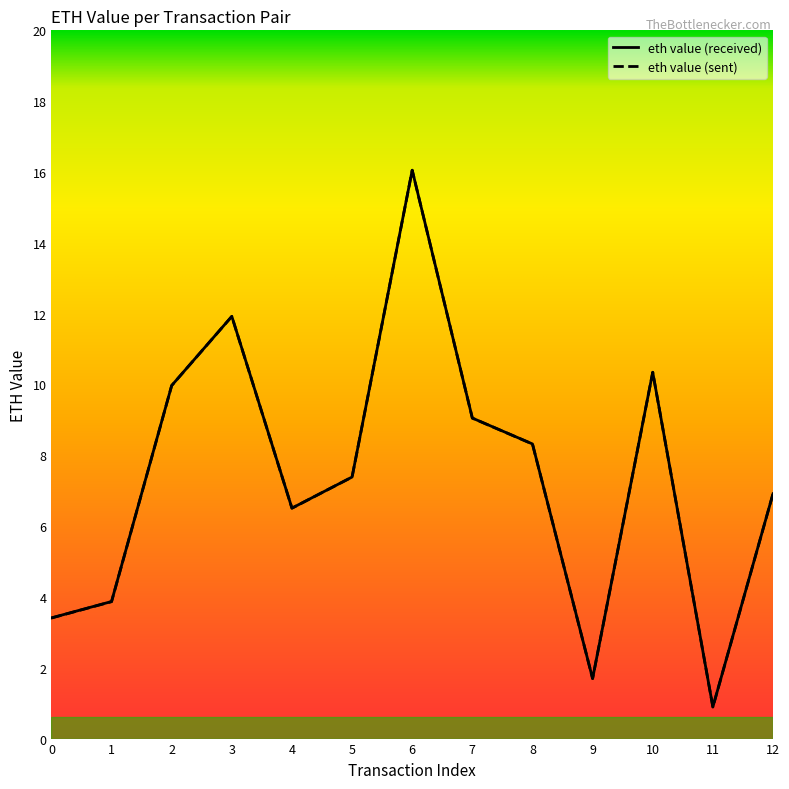

What is the difference between the eth value (sent) values at 7 and 11?

8.2